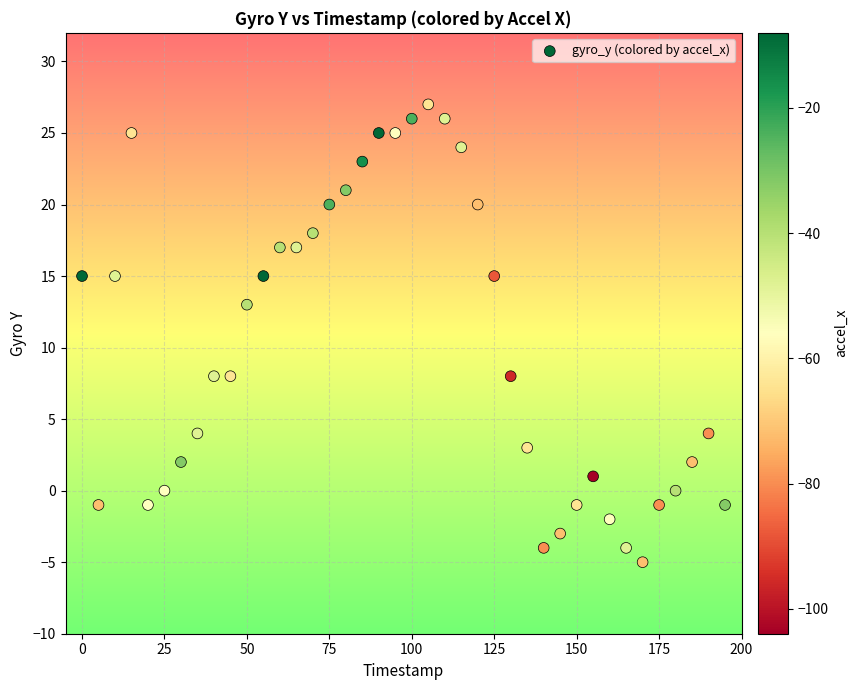

What is the range of Y values (max minus min)?

32